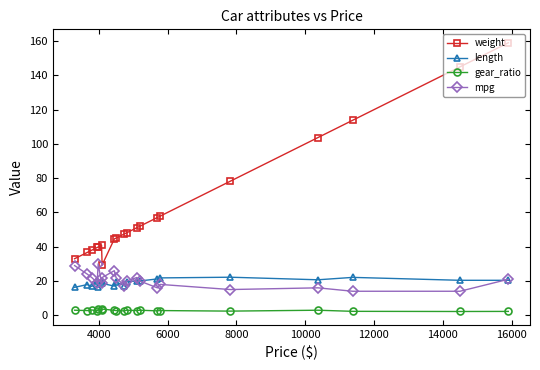

Rank the series by their maximum value, from lowest to highest.

gear_ratio, length, mpg, weight